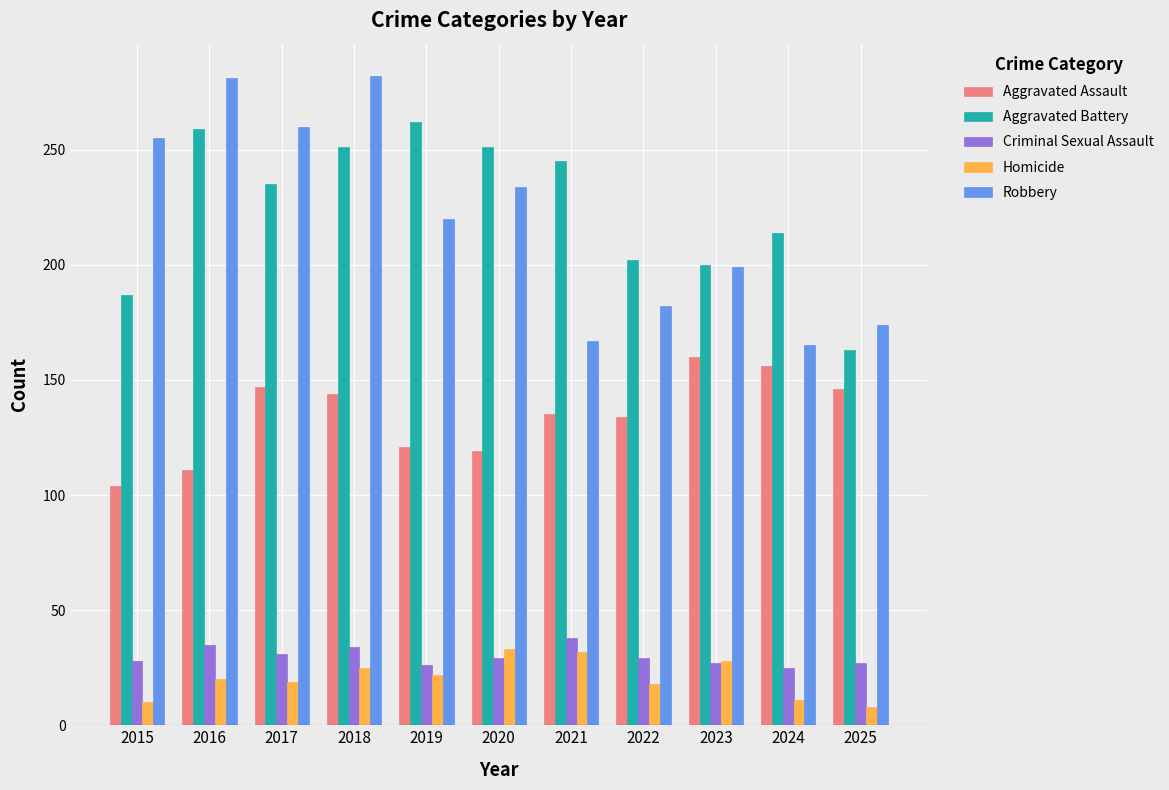

What is the difference between the Homicide values at 2015 and 2025?

2